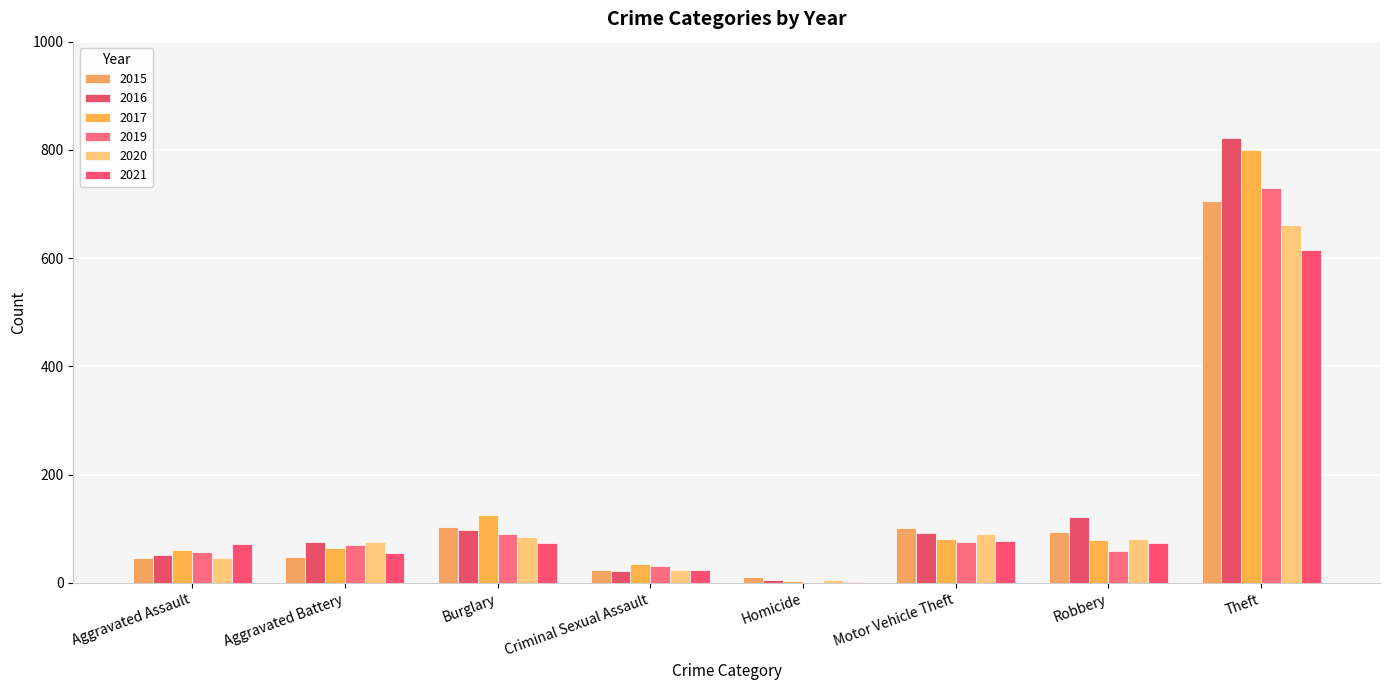

At which label is 2019 closest to 364?

Burglary